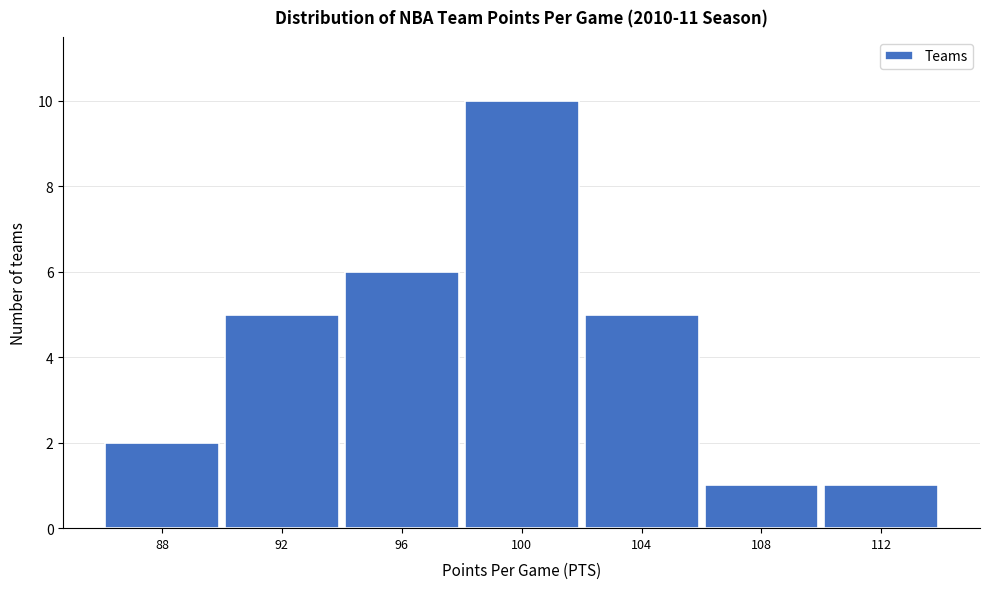

Reading right to left, transcribe all the data shown in this chart.

112=1	108=1	104=5	100=10	96=6	92=5	88=2